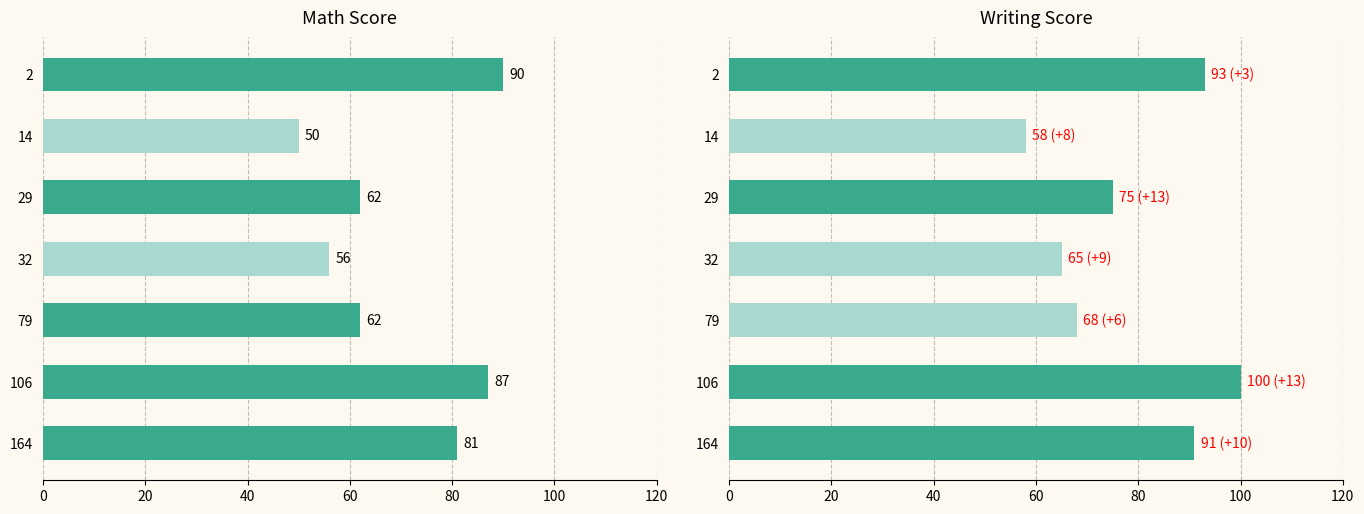

What is the difference between the second highest and second lowest values in the writing score series?

28